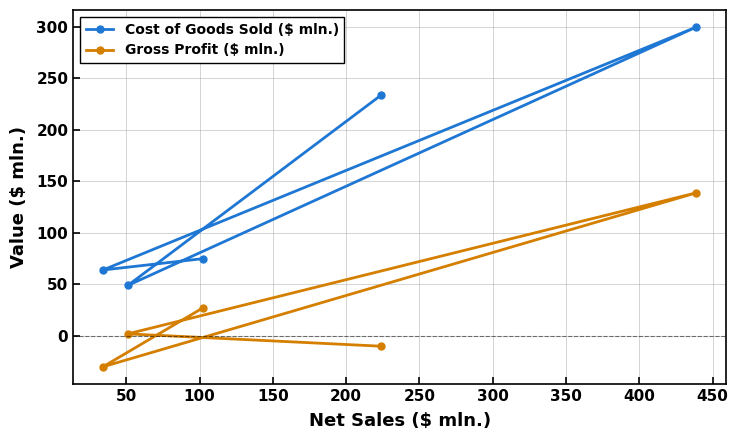

Reading left to right, transcribe all the data shown in this chart.

Cost of Goods Sold ($ mln.): 64	49	75	234	300
Gross Profit ($ mln.): -30	2	27	-10	139